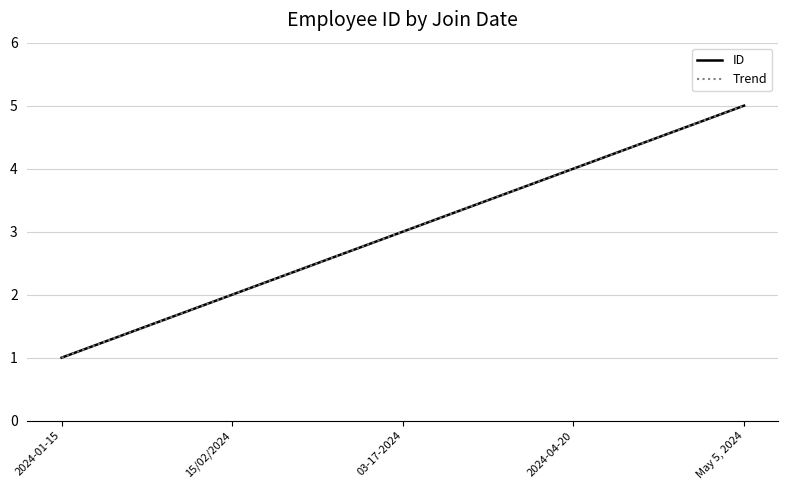

What is the value of the 1st point from the left?

1